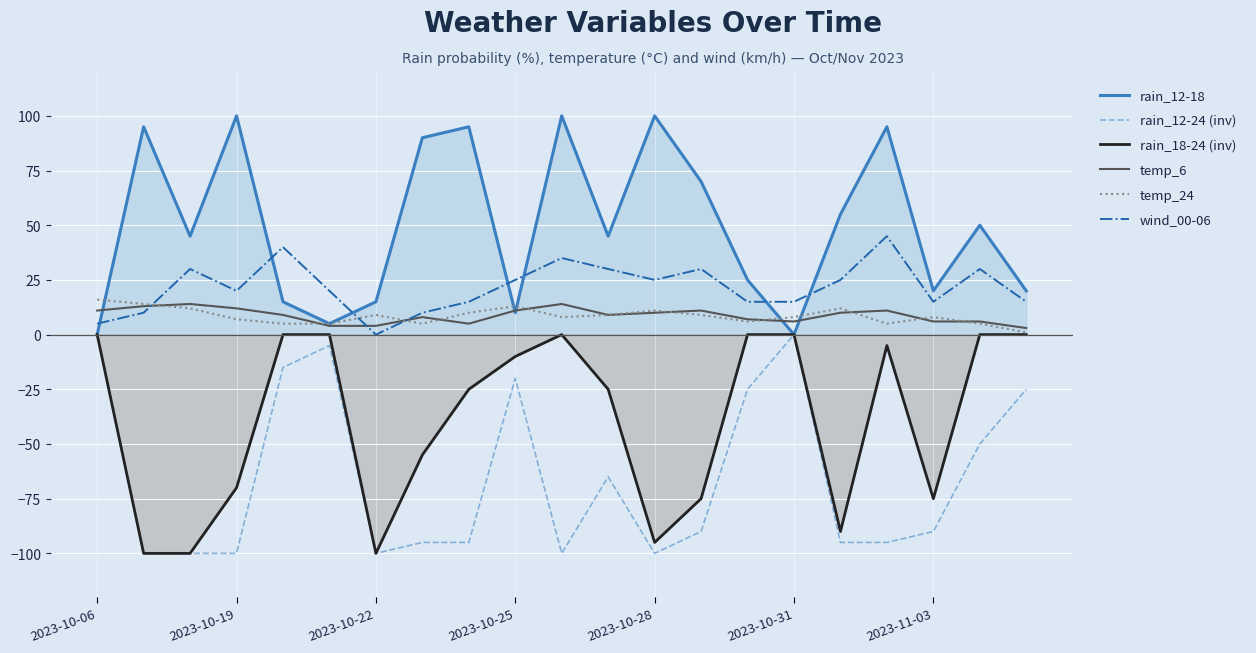

True or false: rain_18-24 (inv) has a value of 0 at 2023-10-31.

True